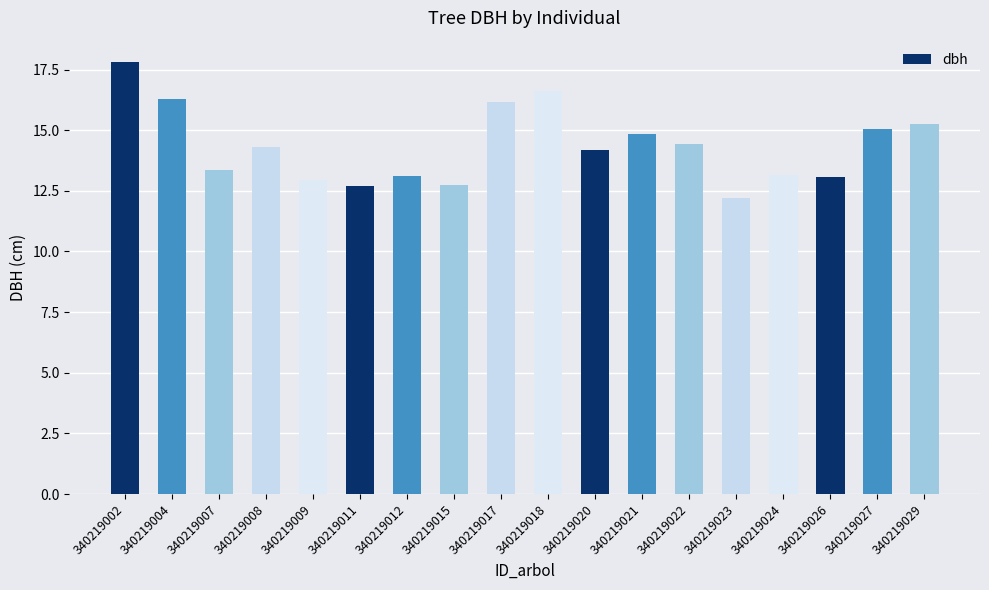

What is the minimum value shown in the chart?

12.2